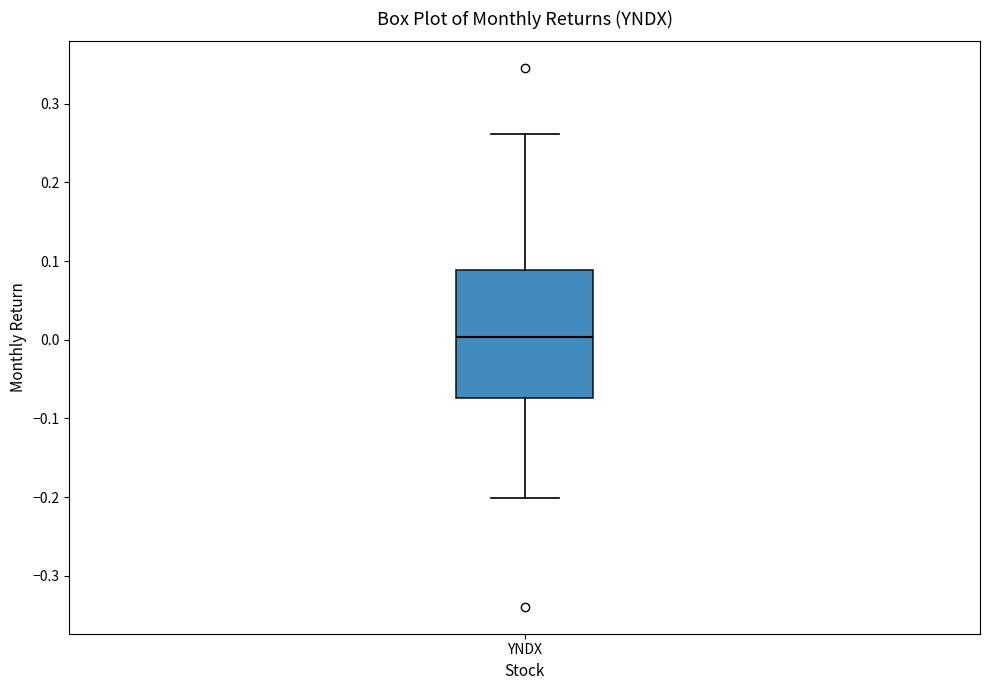

Read this box plot against the y-axis: the position of the median line, the range covered by the box, and the ends of both whiskers. The values are not printed on the chart, so give them approximately, as read against the axis.

median 0.00, box -0.07 to 0.09, whiskers -0.20 to 0.26